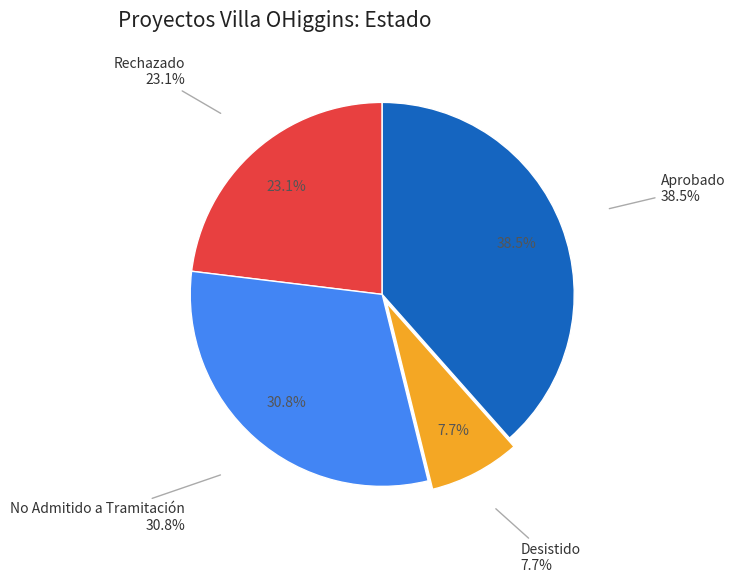

Which slice is the smallest?

Desistido